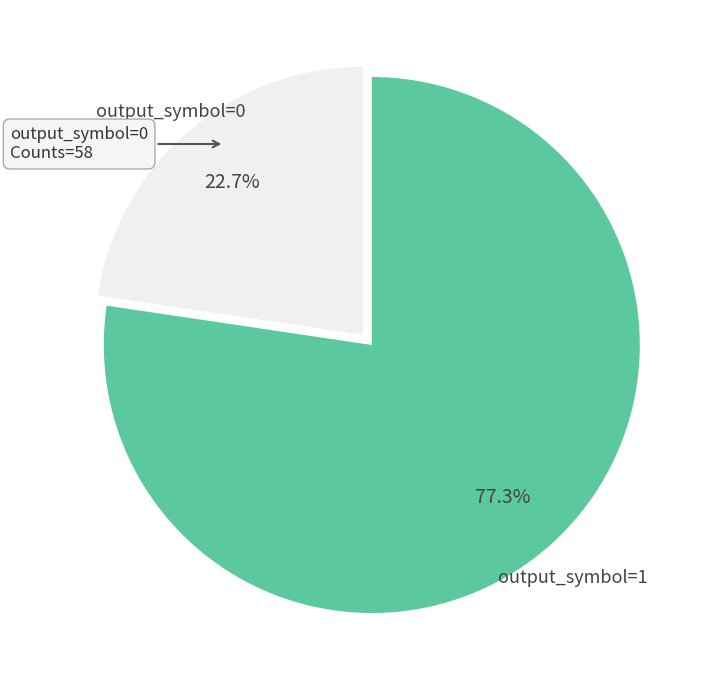

Is there any slice that represents more than half of the pie?

Yes